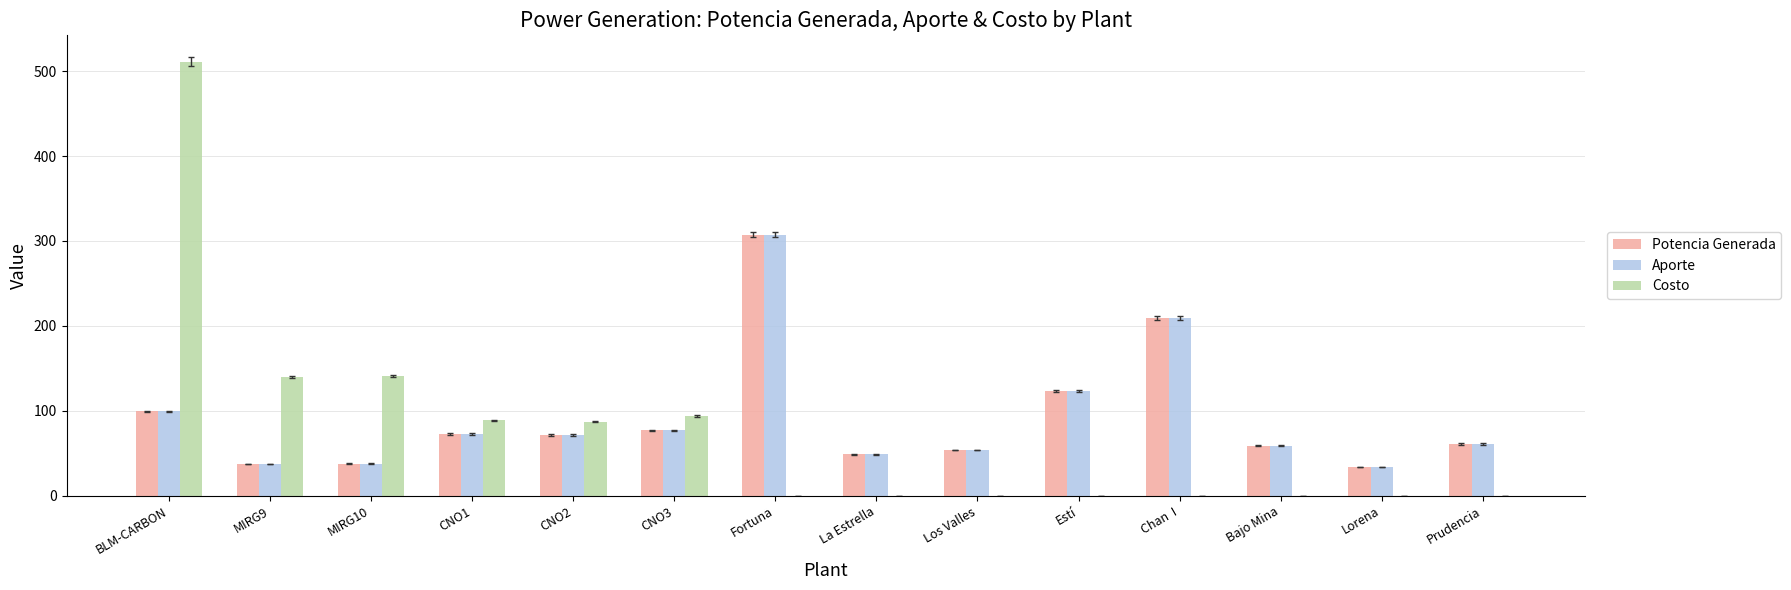

At which label is Potencia Generada closest to 170?

Chan  I